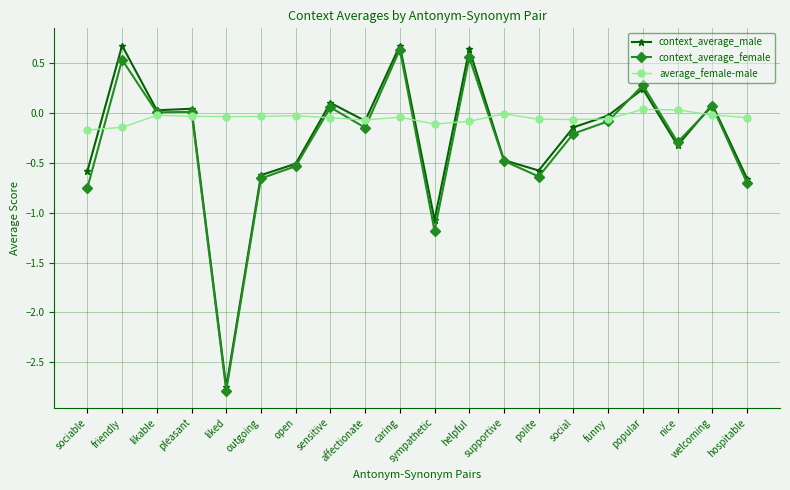

At which category does context_average_male reach its first local peak?

friendly